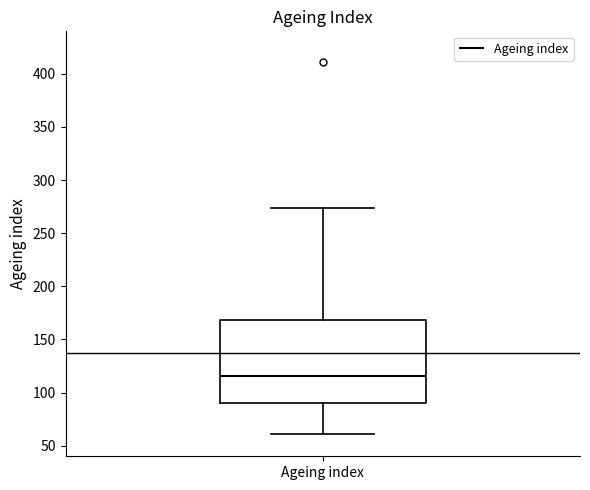

Where does the lower whisker of the box for Ageing index end on the y-axis? The values are not printed on the chart, so give them approximately, as read against the axis.

60